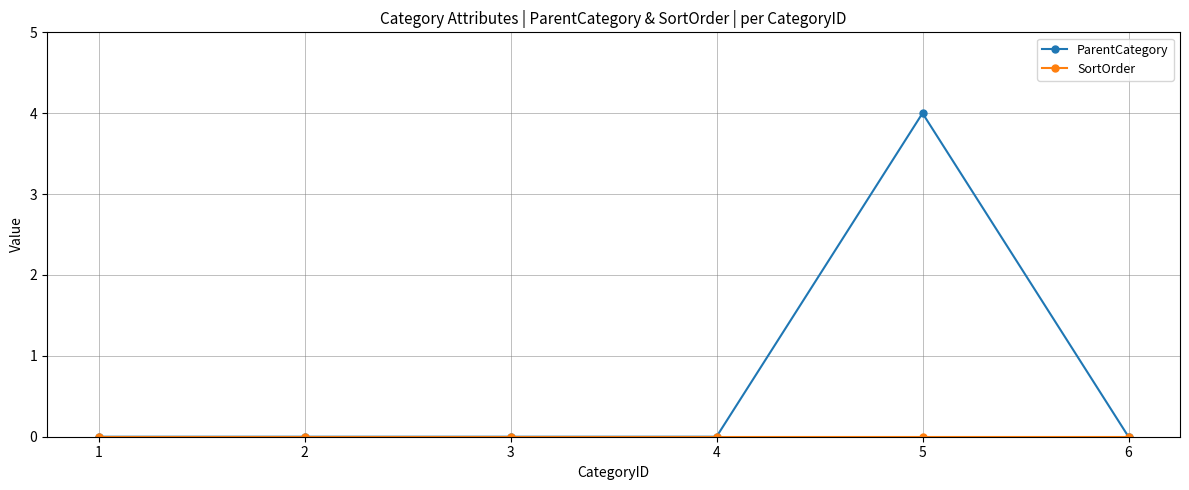

Which series has the largest total across all categories?

ParentCategory